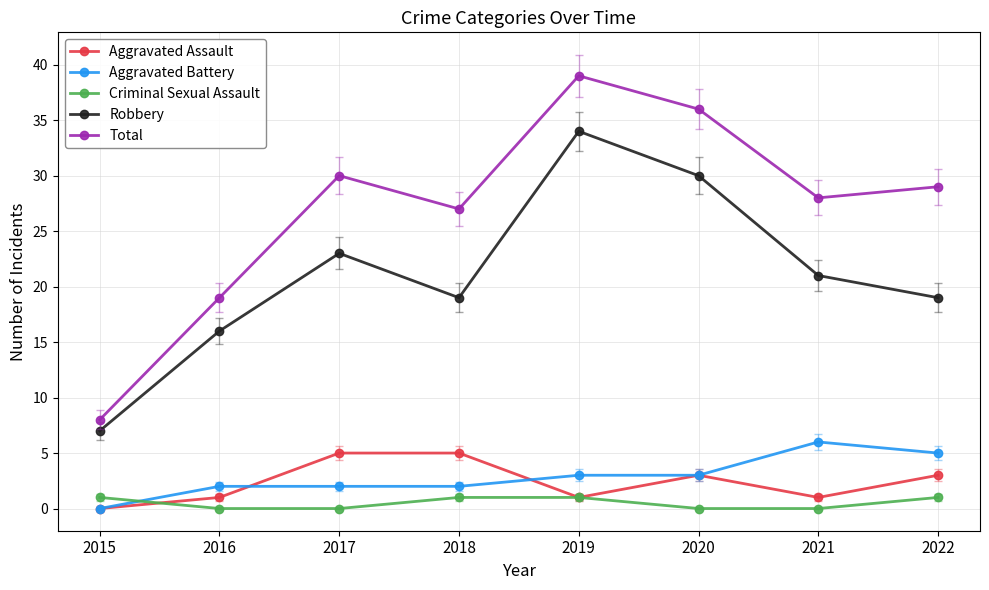

True or false: Criminal Sexual Assault has more than 1 points higher than both neighbors.

False